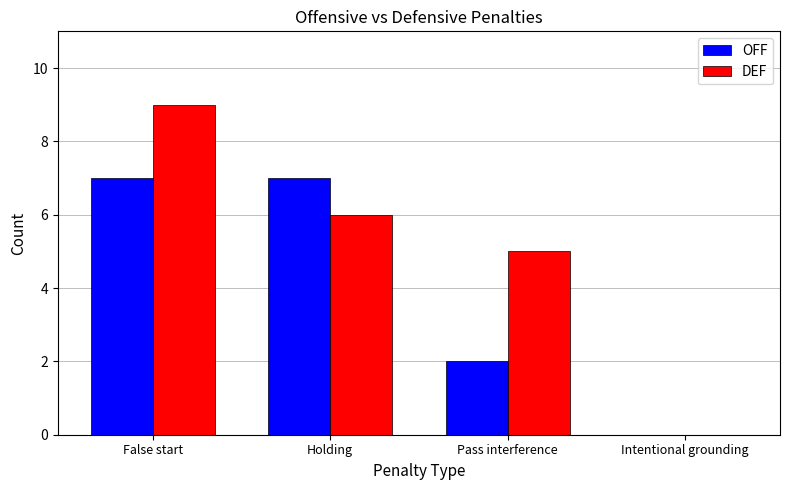

Which series has the largest total across all categories?

DEF